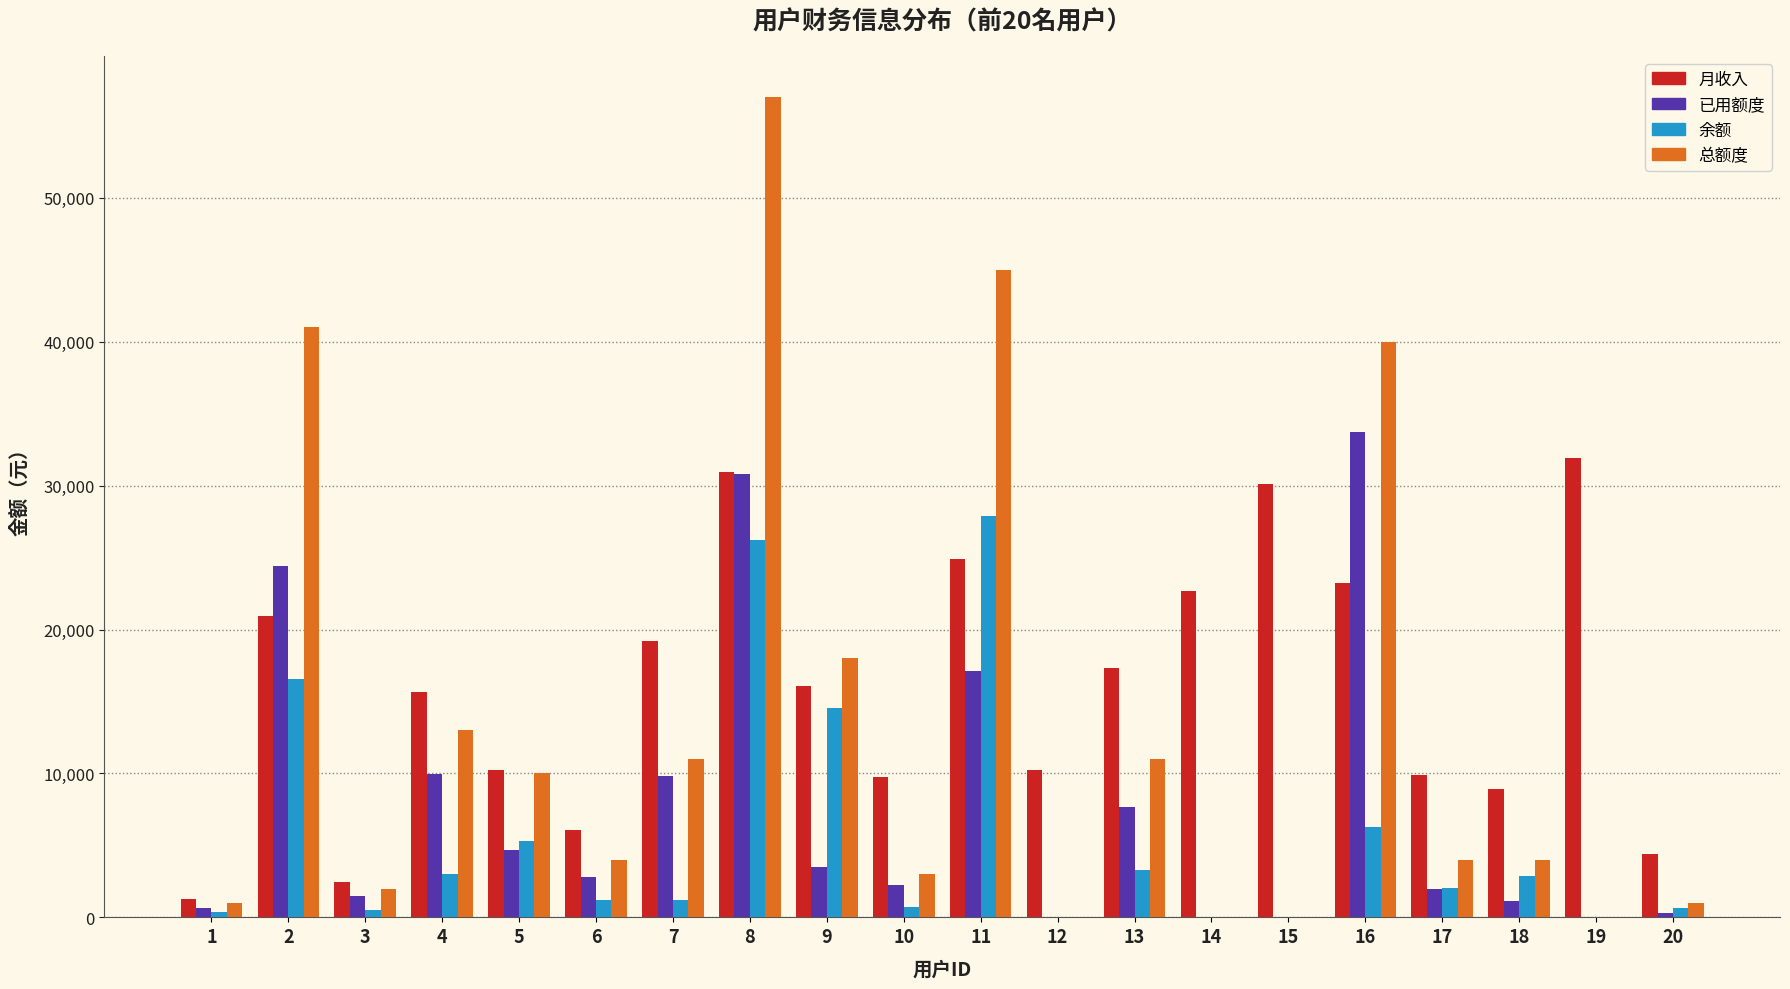

What is the sum of the 总额度 values at 6 and 7?

15000.0